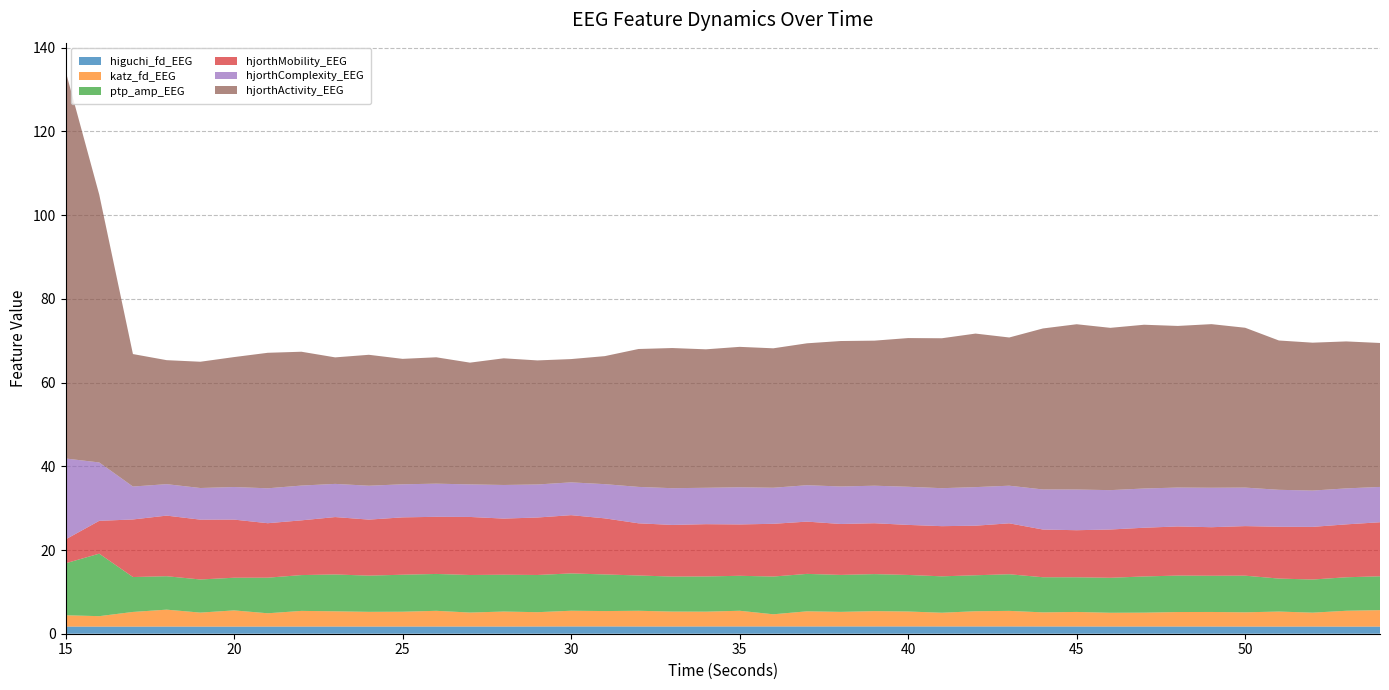

Reading right to left, extract all data points from this chart.

higuchi_fd_EEG: 54=1.7	53=1.7	52=1.7	51=1.7	50=1.7	49=1.7	48=1.7	47=1.7	46=1.7	45=1.7	44=1.7	43=1.7	42=1.7	41=1.7	40=1.7	39=1.7	38=1.7	37=1.7	36=1.7	35=1.7	34=1.7	33=1.7	32=1.7	31=1.7	30=1.7	29=1.7	28=1.7	27=1.7	26=1.7	25=1.7	24=1.7	23=1.7	22=1.7	21=1.7	20=1.7	19=1.7	18=1.7	17=1.7	16=1.7	15=1.7
katz_fd_EEG: 54=3.9	53=3.8	52=3.3	51=3.6	50=3.4	49=3.5	48=3.5	47=3.3	46=3.3	45=3.5	44=3.4	43=3.7	42=3.6	41=3.3	40=3.6	39=3.7	38=3.5	37=3.6	36=2.9	35=3.8	34=3.5	33=3.6	32=3.8	31=3.7	30=3.8	29=3.4	28=3.6	27=3.3	26=3.8	25=3.5	24=3.5	23=3.6	22=3.7	21=3.2	20=3.9	19=3.3	18=4.0	17=3.5	16=2.5	15=2.7
ptp_amp_EEG: 54=8.1	53=8.0	52=7.9	51=7.9	50=8.8	49=8.7	48=8.7	47=8.6	46=8.4	45=8.3	44=8.4	43=8.7	42=8.6	41=8.7	40=8.7	39=8.8	38=8.8	37=8.9	36=9.0	35=8.4	34=8.4	33=8.4	32=8.4	31=8.7	30=8.9	29=8.9	28=8.8	27=9.0	26=8.8	25=8.8	24=8.7	23=8.8	22=8.6	21=8.5	20=7.8	19=7.9	18=8.0	17=8.3	16=14.9	15=12.4
hjorthMobility_EEG: 54=12.9	53=12.6	52=12.6	51=12.4	50=11.8	49=11.6	48=11.7	47=11.6	46=11.5	45=11.2	44=11.4	43=12.2	42=11.8	41=12.0	40=12.0	39=12.2	38=12.2	37=12.5	36=12.6	35=12.3	34=12.5	33=12.3	32=12.5	31=13.4	30=13.9	29=13.7	28=13.4	27=13.9	26=13.7	25=13.7	24=13.4	23=13.7	22=13.1	21=13.0	20=13.9	19=14.3	18=14.5	17=13.8	16=7.8	15=5.7
hjorthComplexity_EEG: 54=8.4	53=8.6	52=8.7	51=8.8	50=9.2	49=9.4	48=9.3	47=9.4	46=9.4	45=9.7	44=9.6	43=9.0	42=9.2	41=9.1	40=9.1	39=9.0	38=9.0	37=8.7	36=8.6	35=8.9	34=8.7	33=8.8	32=8.7	31=8.2	30=7.8	29=7.9	28=8.0	27=7.8	26=7.9	25=7.9	24=8.1	23=7.9	22=8.3	21=8.3	20=7.8	19=7.6	18=7.5	17=7.9	16=13.9	15=19.3
hjorthActivity_EEG: 54=34.4	53=35.1	52=35.3	51=35.7	50=38.2	49=39.1	48=38.6	47=39.1	46=38.8	45=39.5	44=38.5	43=35.4	42=36.7	41=35.8	40=35.5	39=34.7	38=34.8	37=33.9	36=33.3	35=33.5	34=33.1	33=33.5	32=32.9	31=30.6	30=29.5	29=29.6	28=30.3	27=29.1	26=30.2	25=30.0	24=31.3	23=30.2	22=32.0	21=32.4	20=31.0	19=30.2	18=29.6	17=31.6	16=64.0	15=92.6